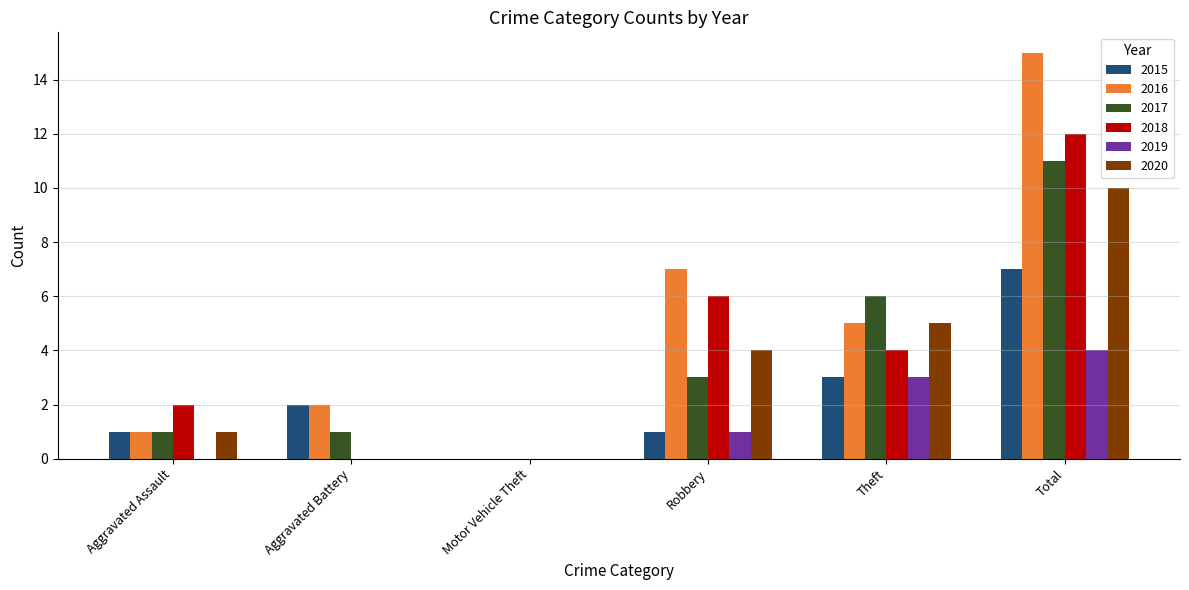

What is the spread (max minus min) of values at Theft?

3